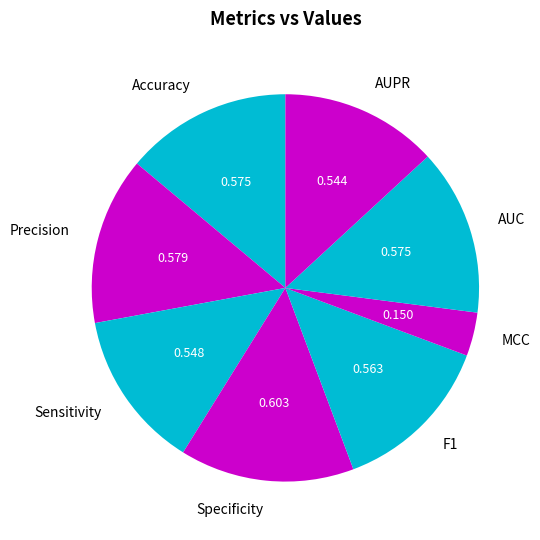

Is AUC the majority of the pie?

No